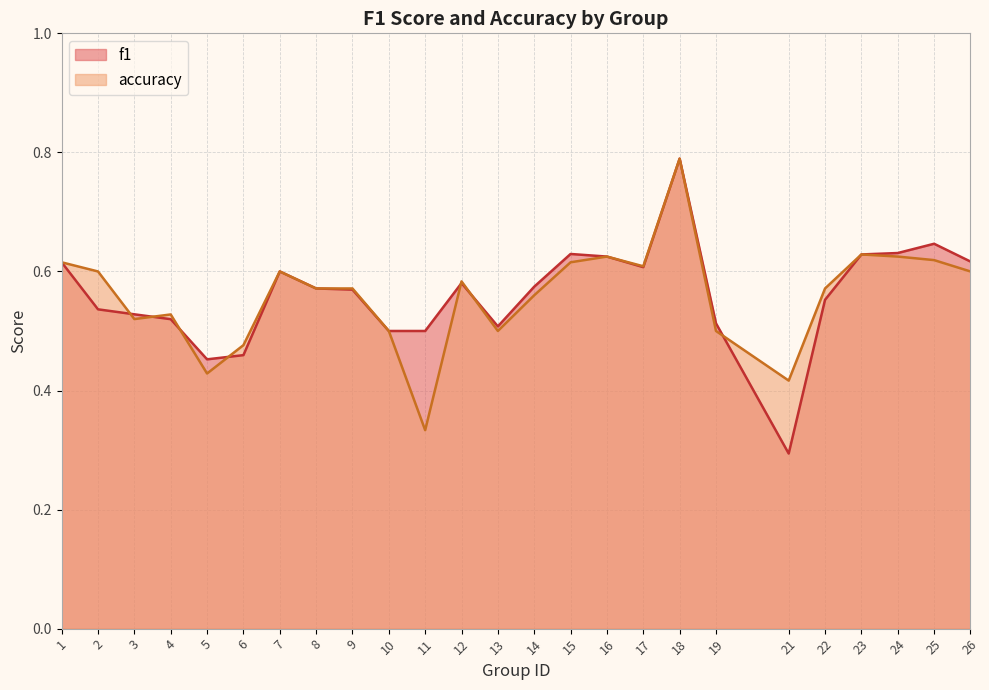

List the series in order of their peak value, lowest first.

f1, accuracy